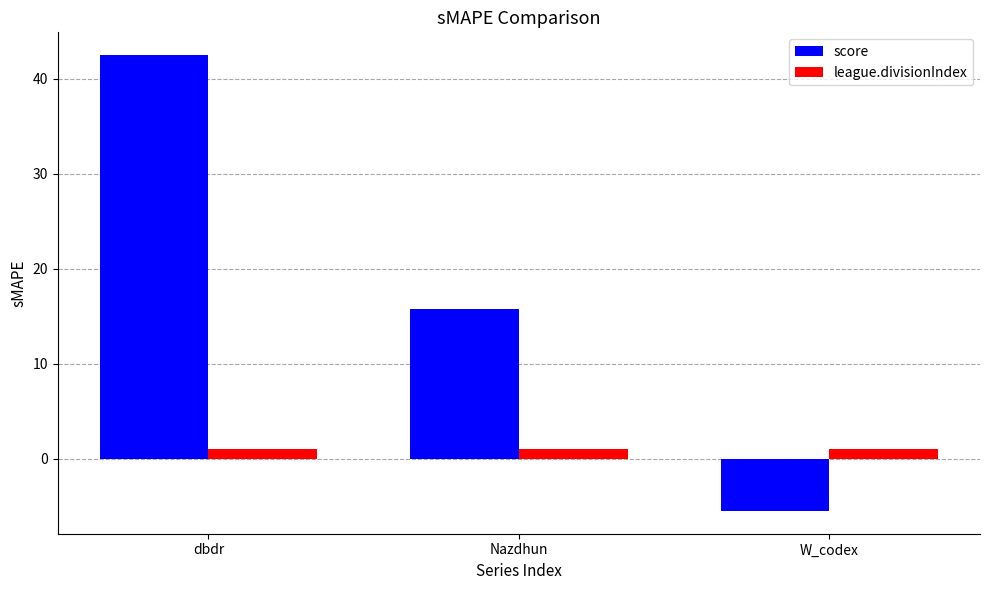

Reading left to right, extract all data points from this chart.

score: 42.5	15.8	-5.5
league.divisionIndex: 1.0	1.0	1.0